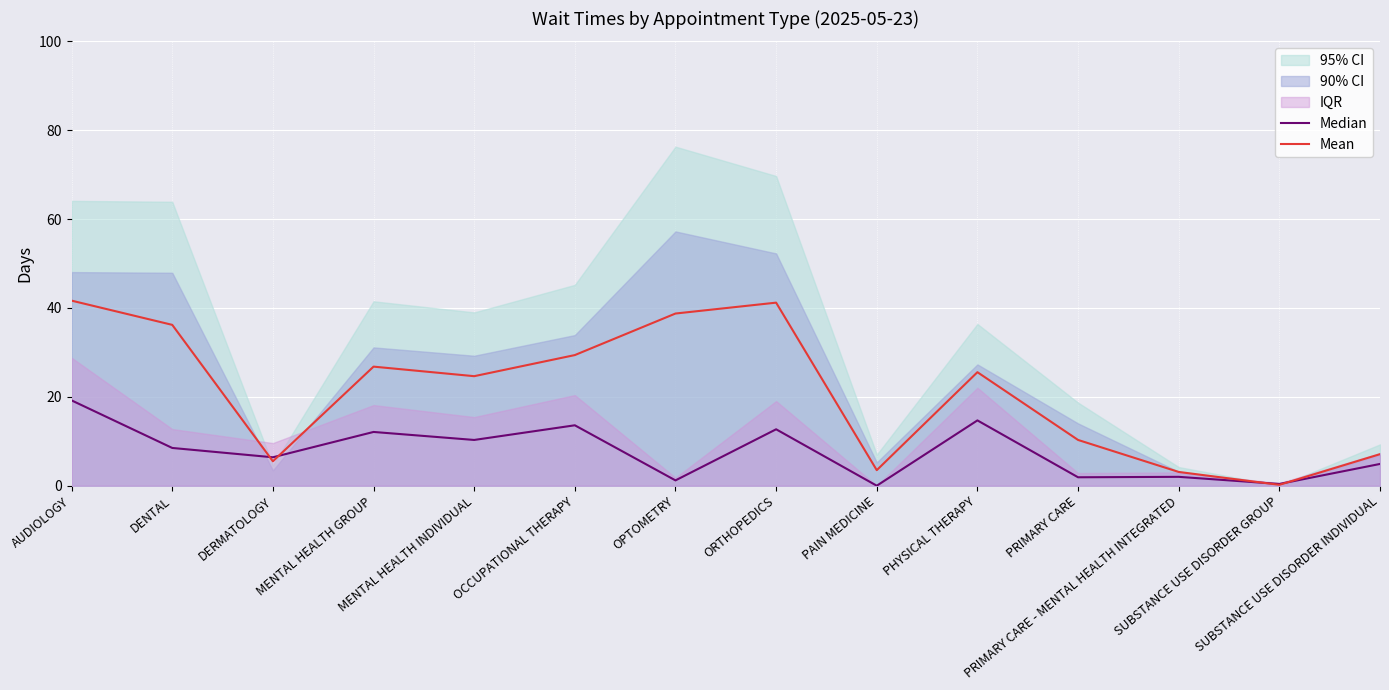

What is the label of the 13th point from the right?

DENTAL